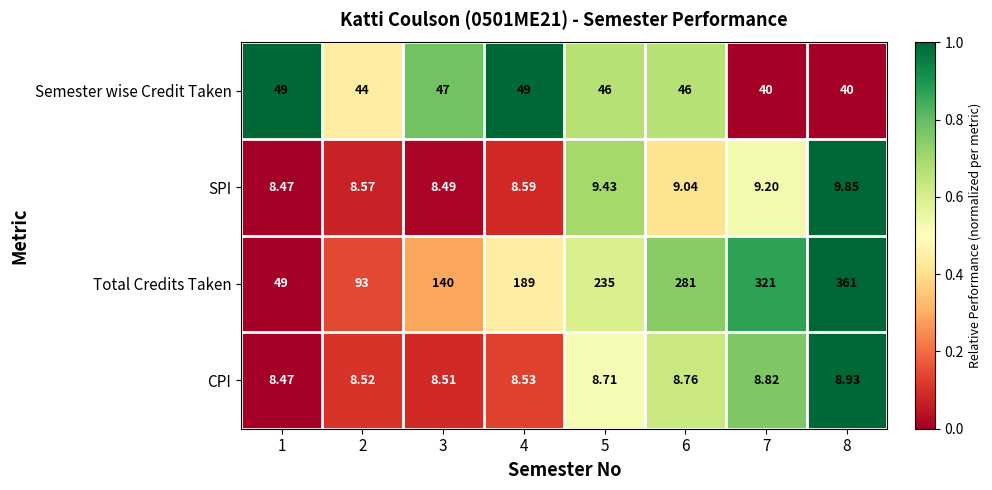

Between 3 and 4, which series saw the biggest shift?

Total Credits Taken